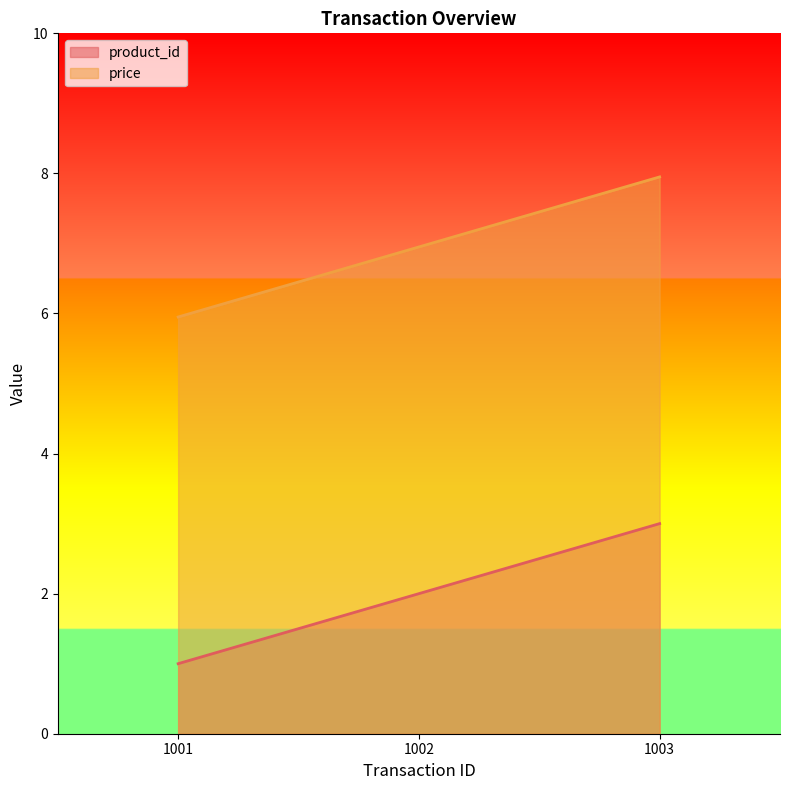

What value does the product_id series have at 1001?

1.0